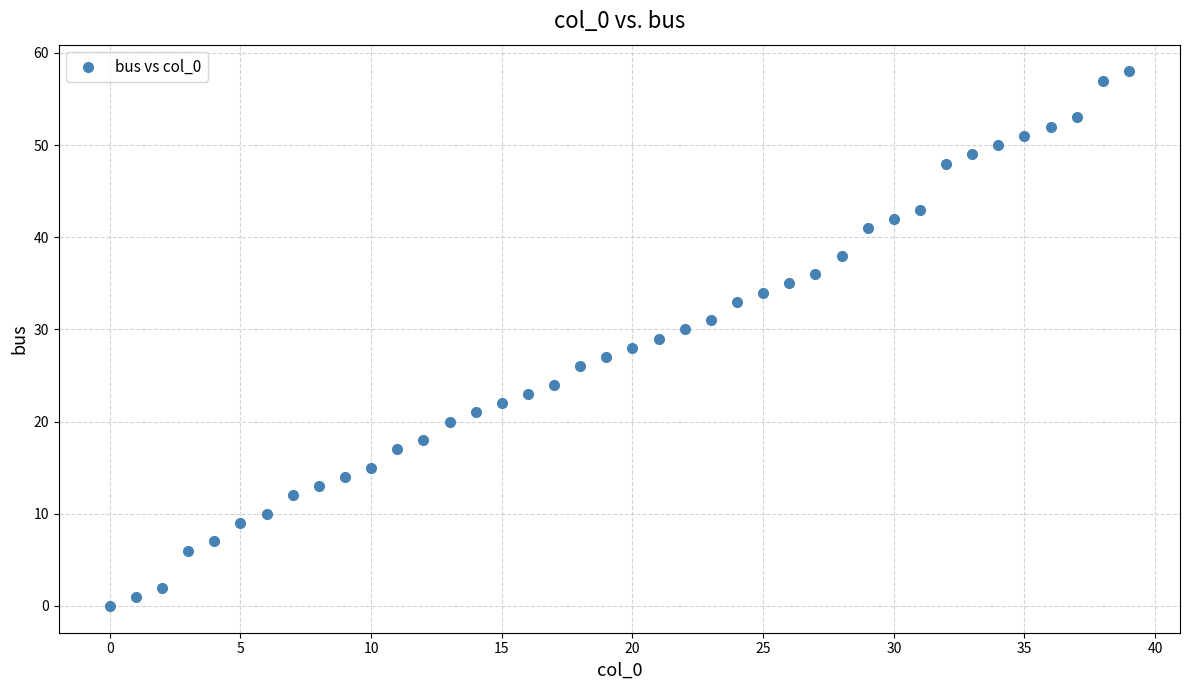

What is the range of Y values (max minus min)?

58